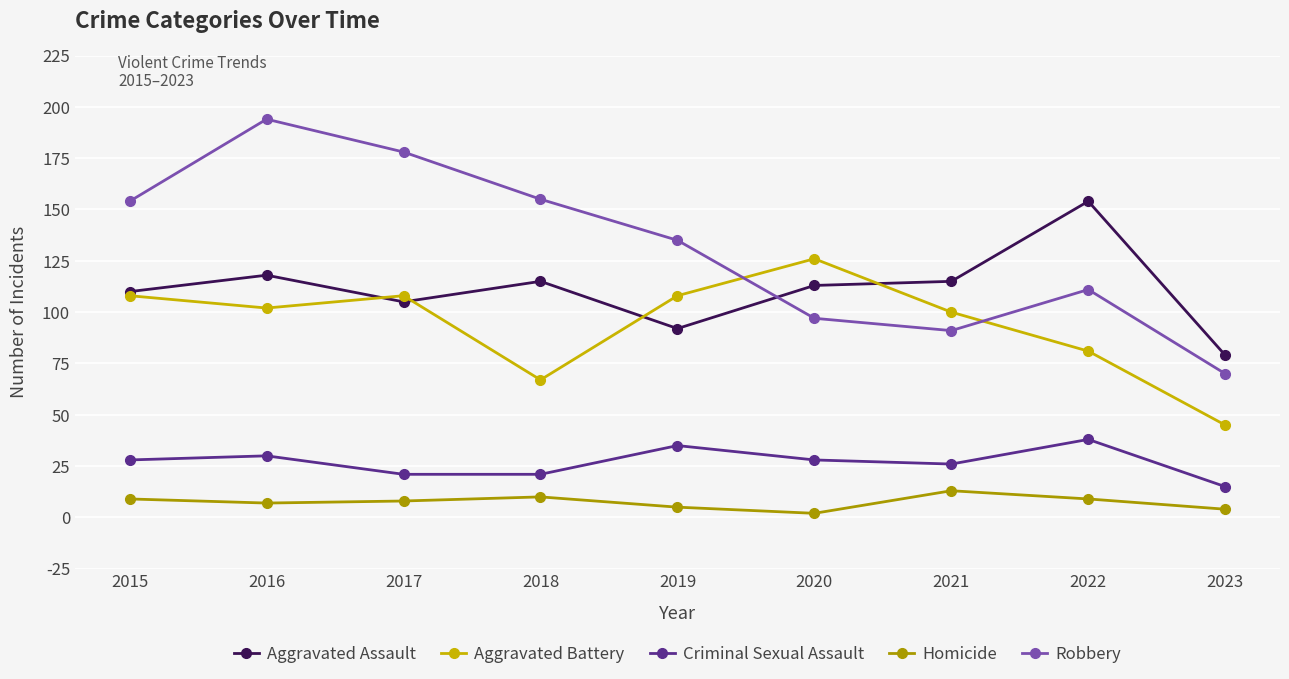

At which category is the sum across all series the highest?

2016